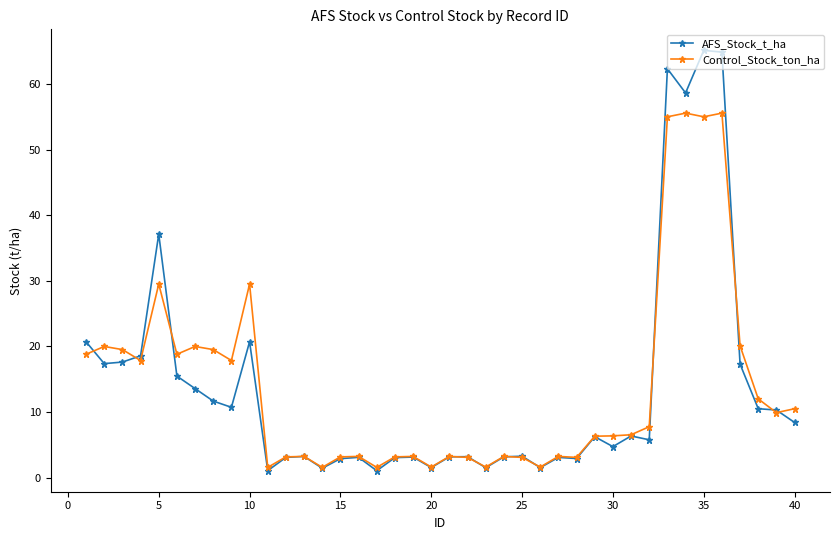

At how many categories does at least one series exceed 45?

4